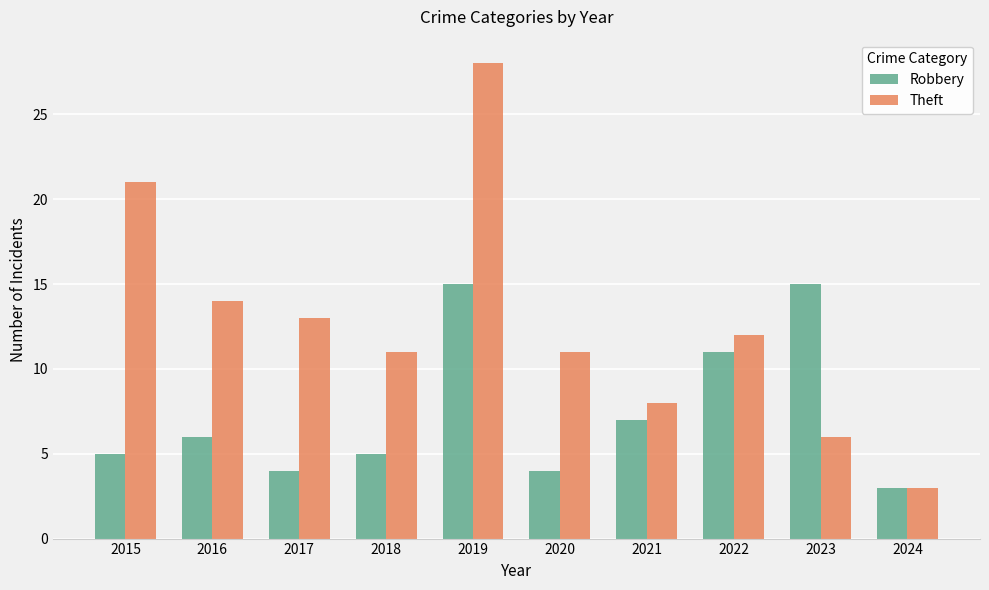

What is the spread (max minus min) of values at 2015?

16